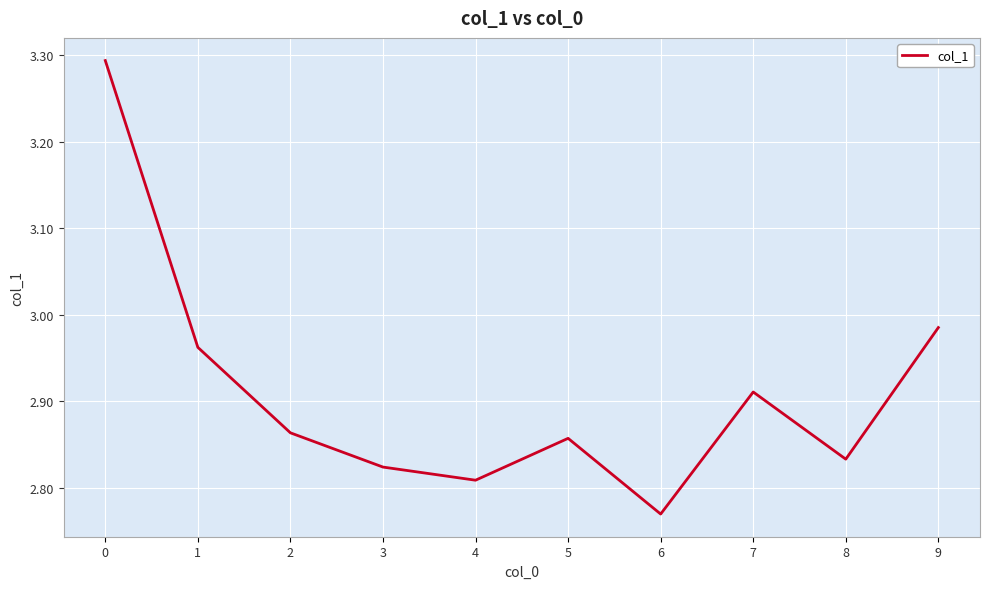

What is the ratio of the value at 5 to the value at 3?

1.0